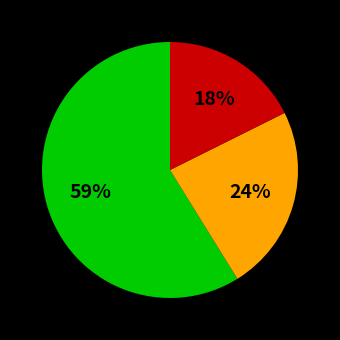

To the nearest percent, what is the difference between the largest and smallest slice percentages?

41%